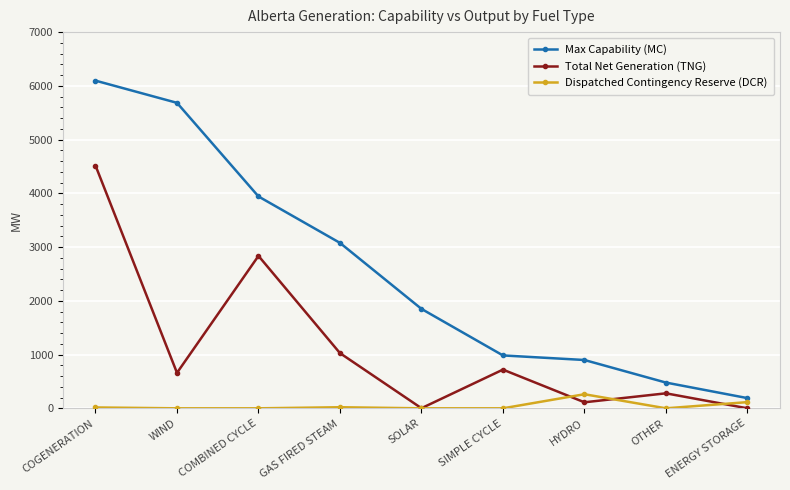

What is the label of the 9th point from the right?

COGENERATION